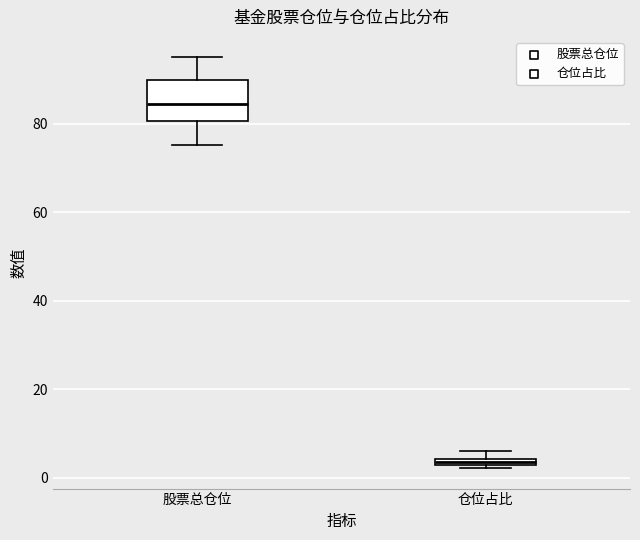

Which box is the tallest, from its lower edge to its upper edge?

股票总仓位